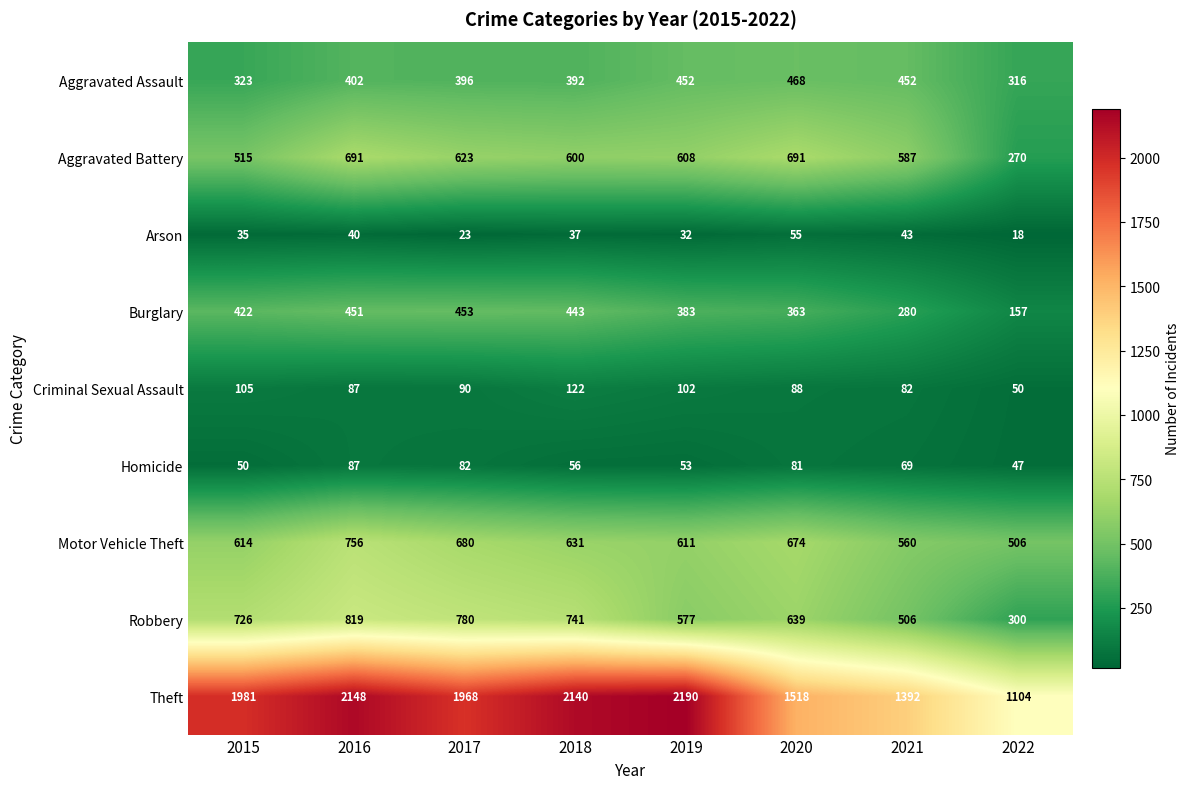

What is the sum of the Theft values at 2022 and 2020?

2622